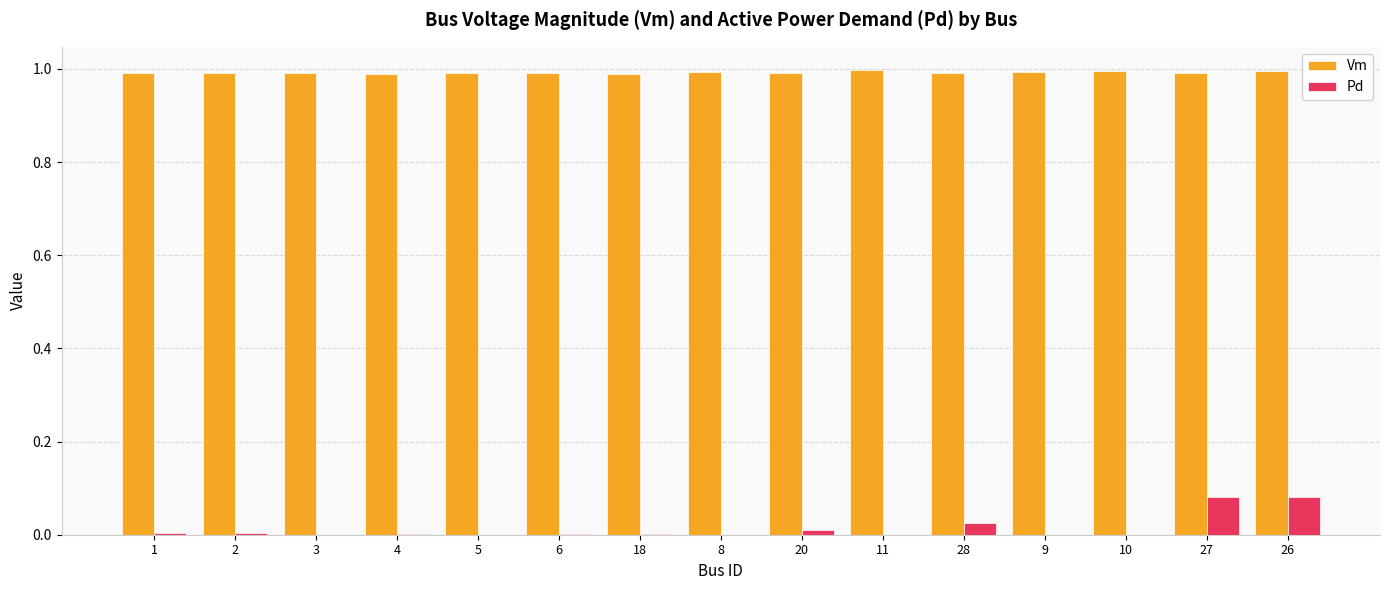

How many series are shown in this chart?

2